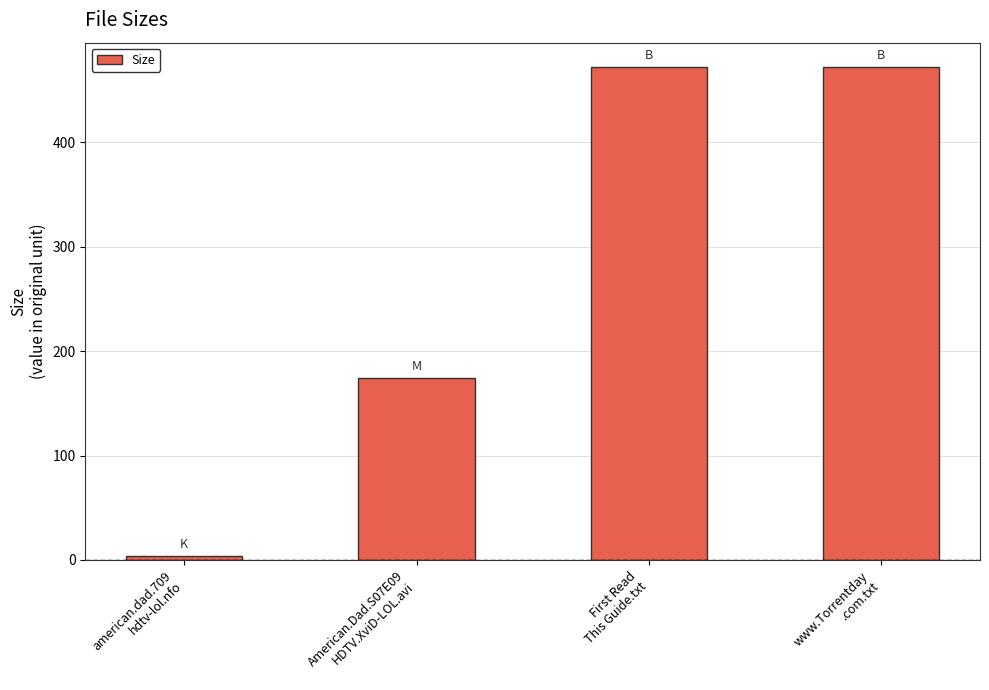

True or false: the data shows 649.2 at www.Torrentday
.com.txt.

False